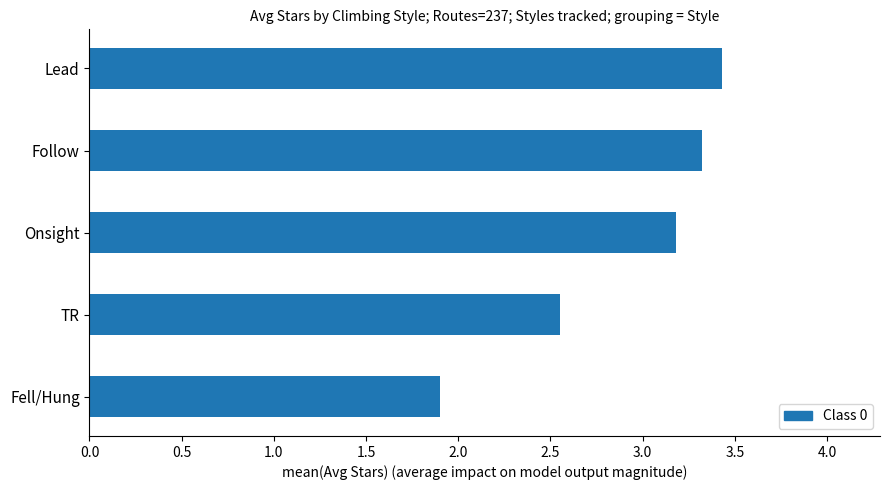

The chart shows a value of 1.6 at Lead. True or false?

False